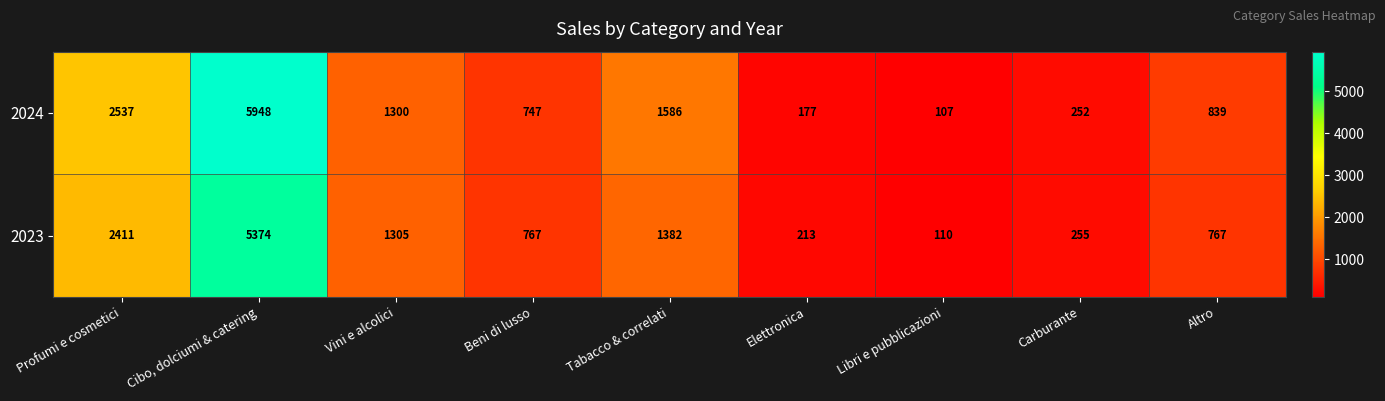

What is the difference between the maximum and minimum values in the 2024 series?

5841